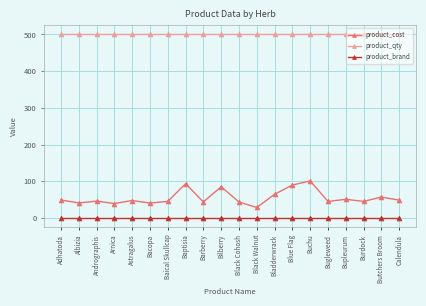

What is the average value of the product_cost series?

55.6